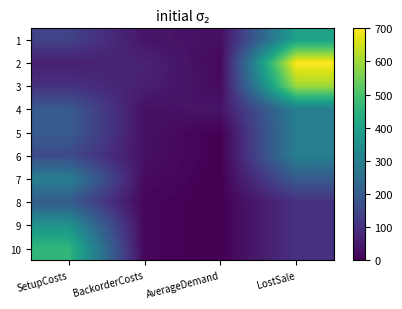

Reading right to left, transcribe all the data shown in this chart.

1: LostSale=400	AverageDemand=28	BackorderCosts=40	SetupCosts=140
2: LostSale=700	AverageDemand=12	BackorderCosts=70	SetupCosts=60
3: LostSale=600	AverageDemand=20	BackorderCosts=60	SetupCosts=100
4: LostSale=300	AverageDemand=40	BackorderCosts=30	SetupCosts=200
5: LostSale=300	AverageDemand=0	BackorderCosts=30	SetupCosts=200
6: LostSale=300	AverageDemand=0	BackorderCosts=30	SetupCosts=160
7: LostSale=200	AverageDemand=0	BackorderCosts=20	SetupCosts=300
8: LostSale=100	AverageDemand=0	BackorderCosts=10	SetupCosts=200
9: LostSale=100	AverageDemand=0	BackorderCosts=10	SetupCosts=360
10: LostSale=100	AverageDemand=0	BackorderCosts=10	SetupCosts=460